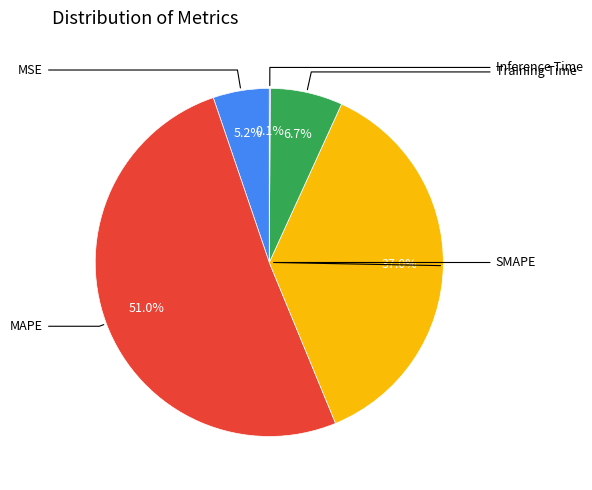

Does any single category account for the majority?

Yes